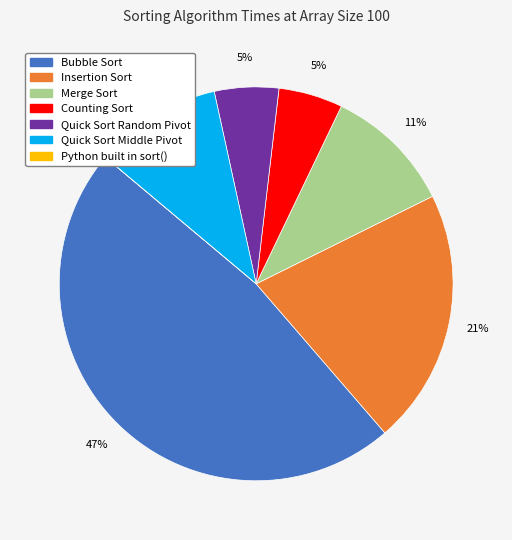

How many segments does this pie chart have?

7